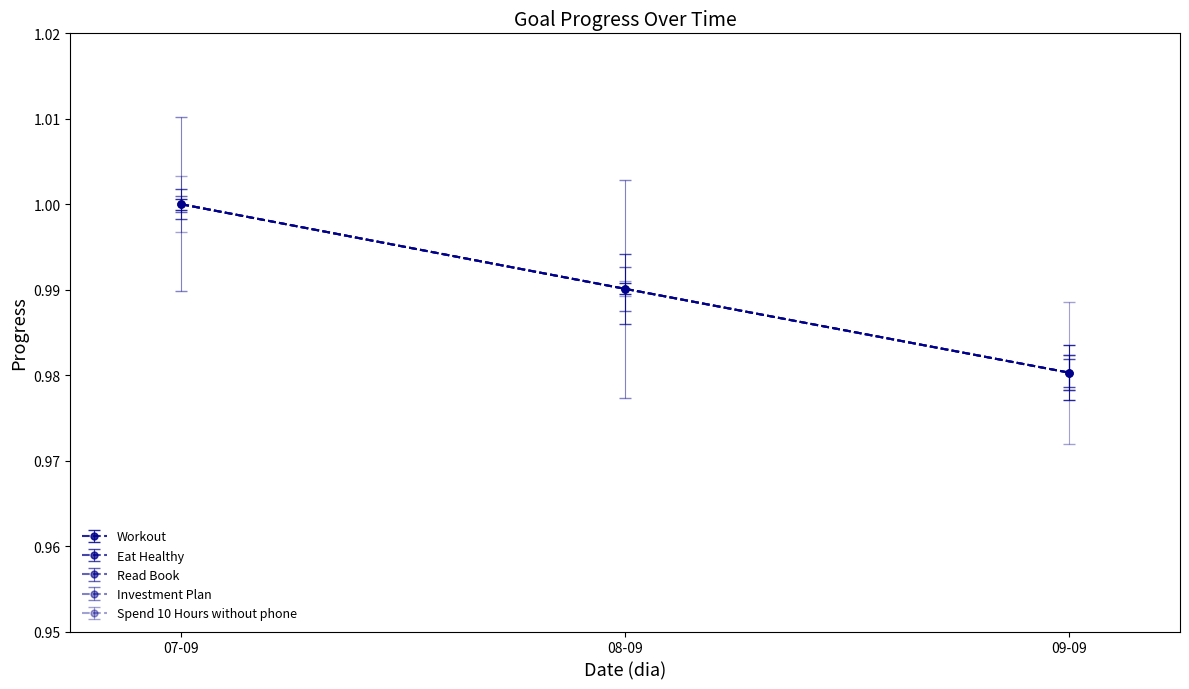

Count the Read Book values in the range 0 to 1.

3